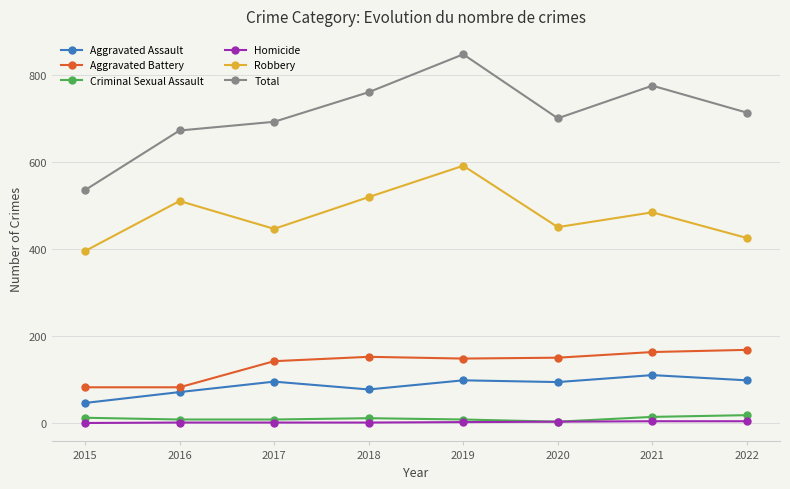

Which series has the largest total across all categories?

Total